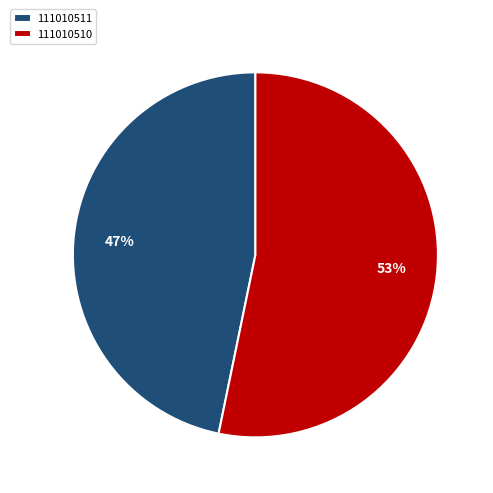

What is the ratio of the value at 111010510 to the value at 111010511?

1.1